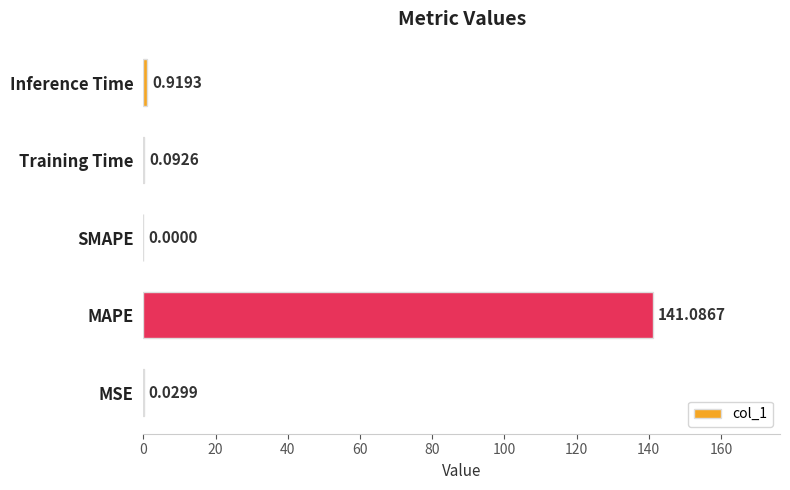

What is the sum of all values?

142.1